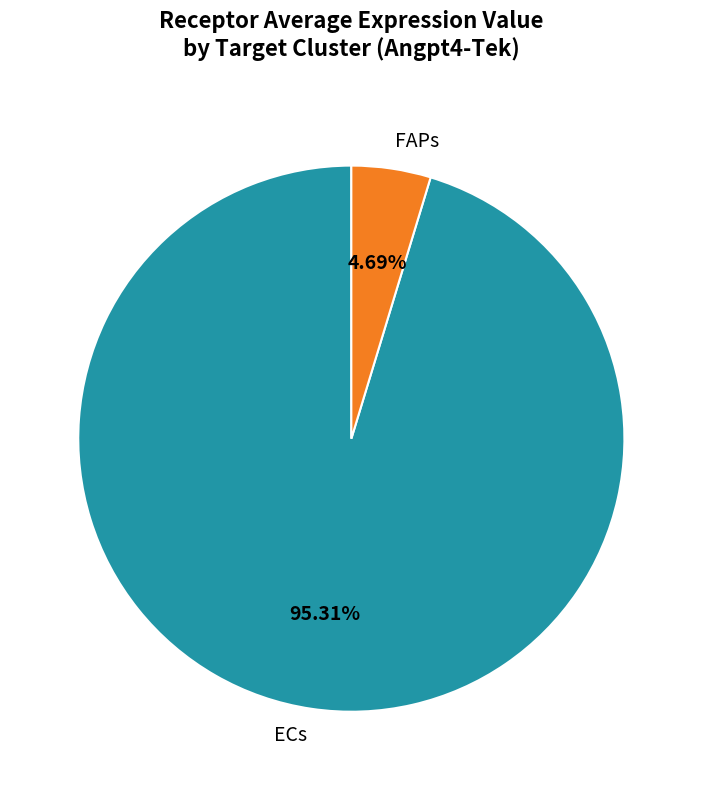

Does FAPs represent more than half of the total?

No